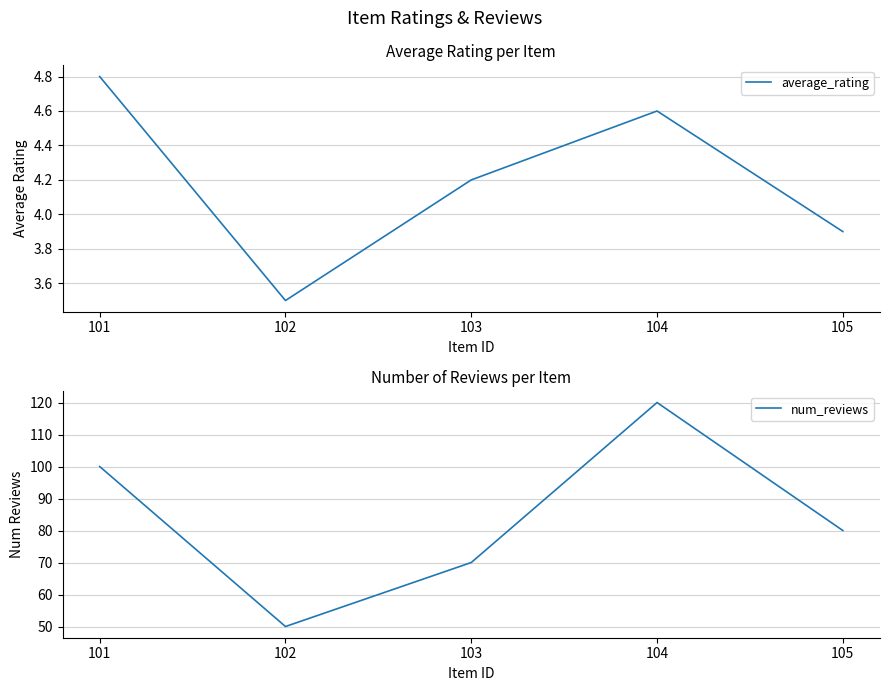

The average_rating series shows 5.3 at 105. True or false?

False